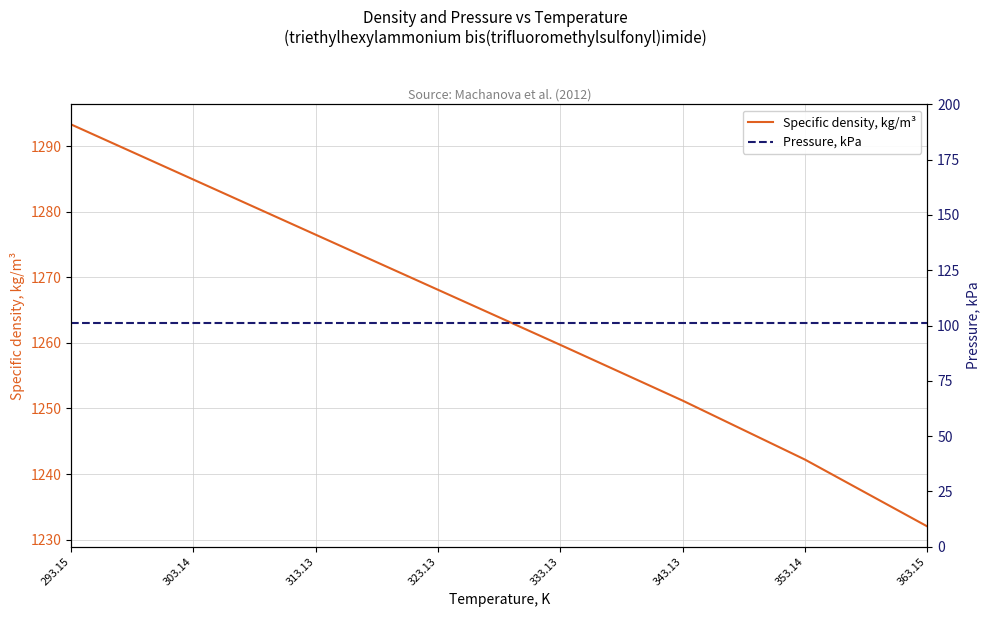

Reading left to right, what are all the values shown in this chart?

Specific density, kg/m³: 293.15=1293.3	303.14=1284.9	313.13=1276.5	323.13=1268.1	333.13=1259.7	343.13=1251.2	353.14=1242.2	363.15=1232.0
Pressure, kPa: 293.15=101.3	303.14=101.3	313.13=101.3	323.13=101.3	333.13=101.3	343.13=101.3	353.14=101.3	363.15=101.3